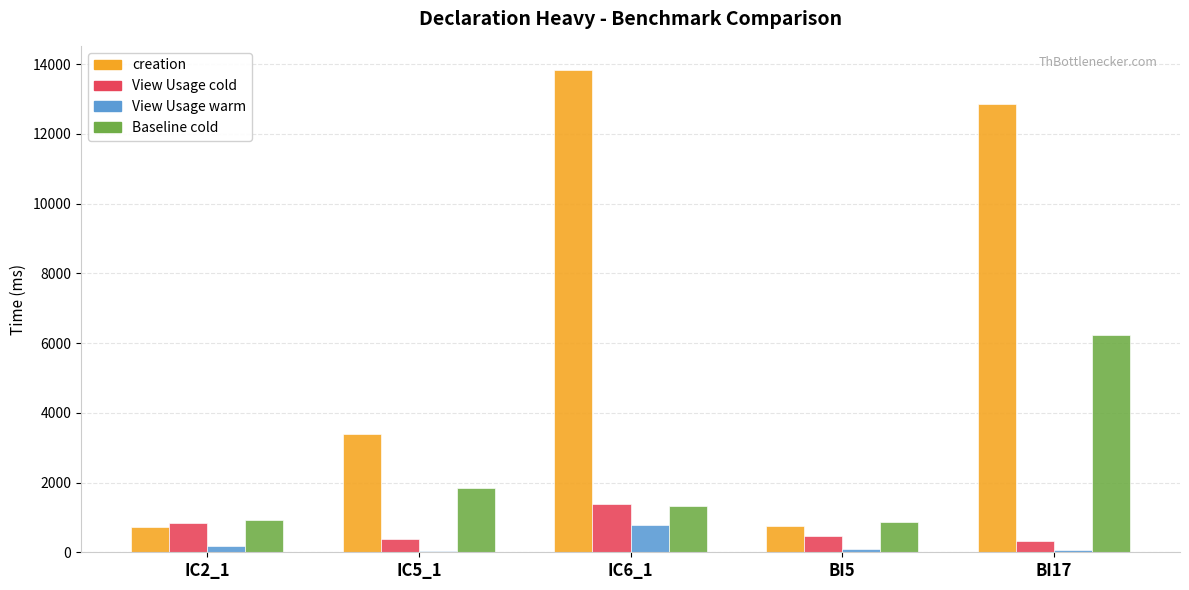

Which series changed the most between IC2_1 and IC5_1?

creation